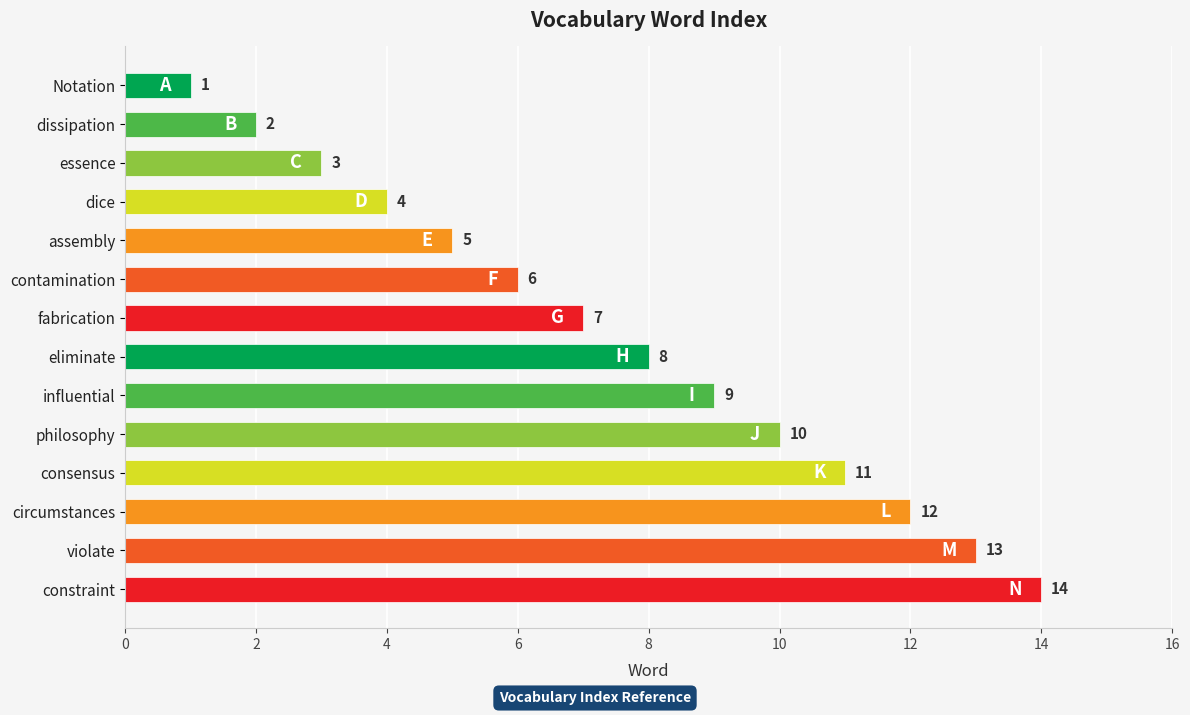

Rank the categories by value from highest to lowest.

constraint, violate, circumstances, consensus, philosophy, influential, eliminate, fabrication, contamination, assembly, dice, essence, dissipation, Notation